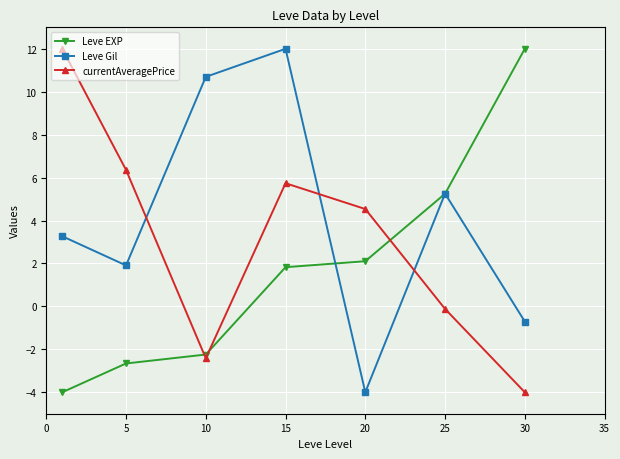

What is the difference between the maximum and minimum values in the Leve EXP series?

16.0